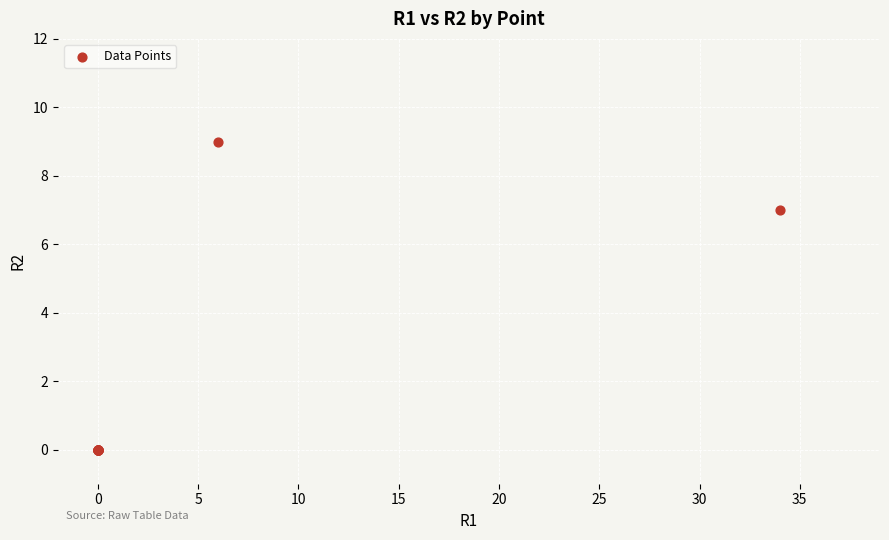

What Y value in the scatter plot is closest to 4?

7